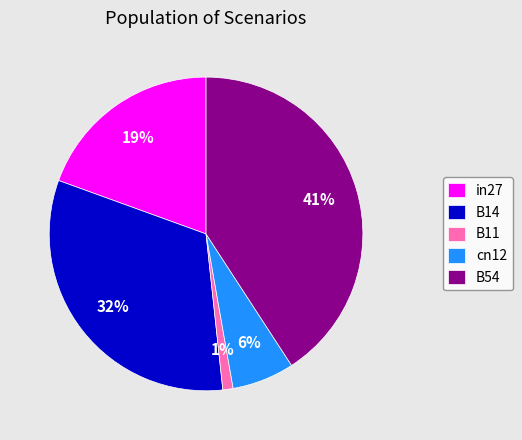

Combined, do in27 and B54 account for over 50%?

Yes